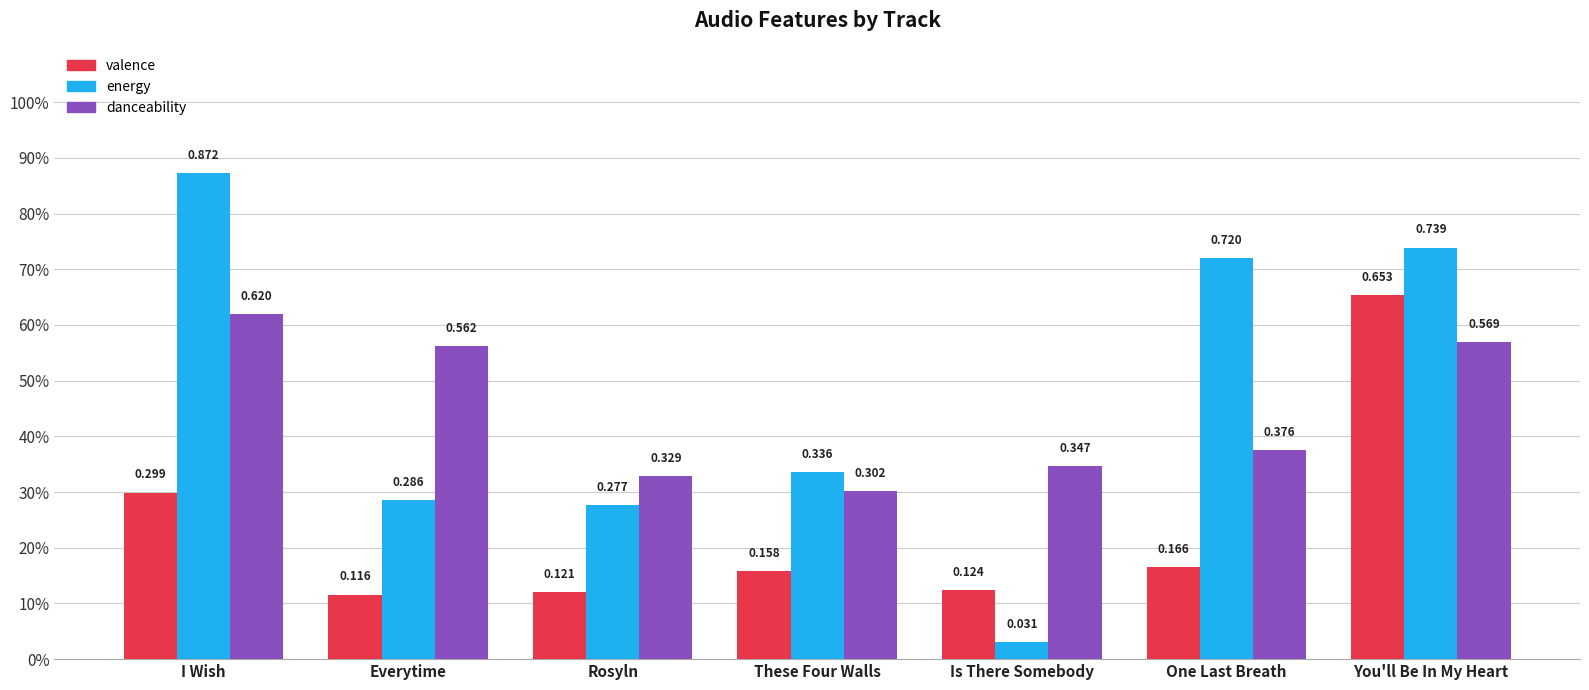

What is the value of the energy bar at the 2nd from the left?

0.3